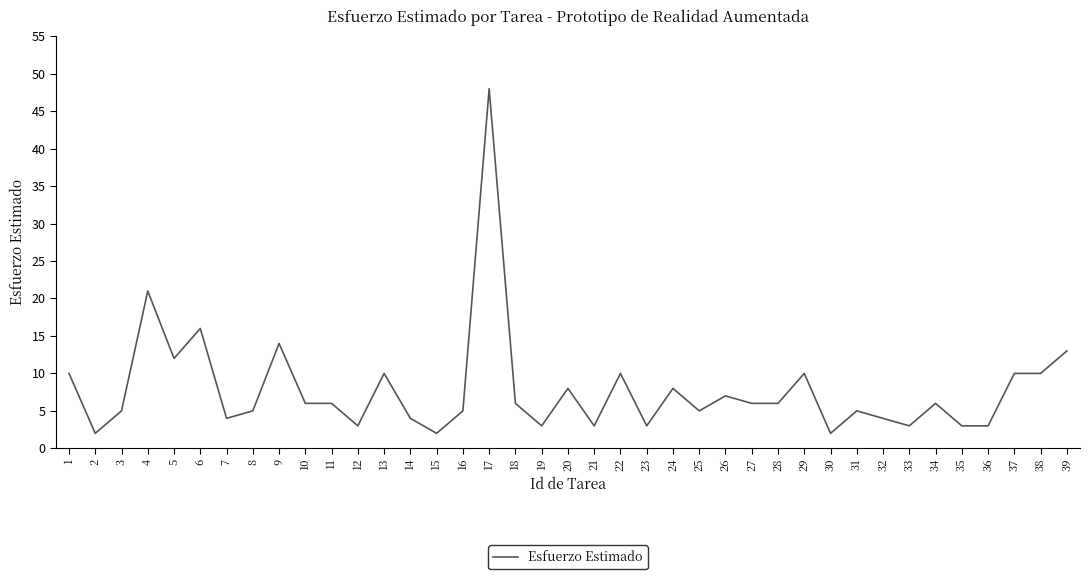

Which label corresponds to the largest value in the chart?

17